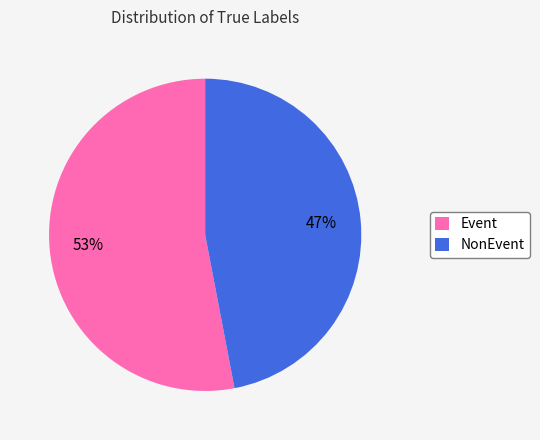

What percentage is the NonEvent slice, to the nearest percent?

47%